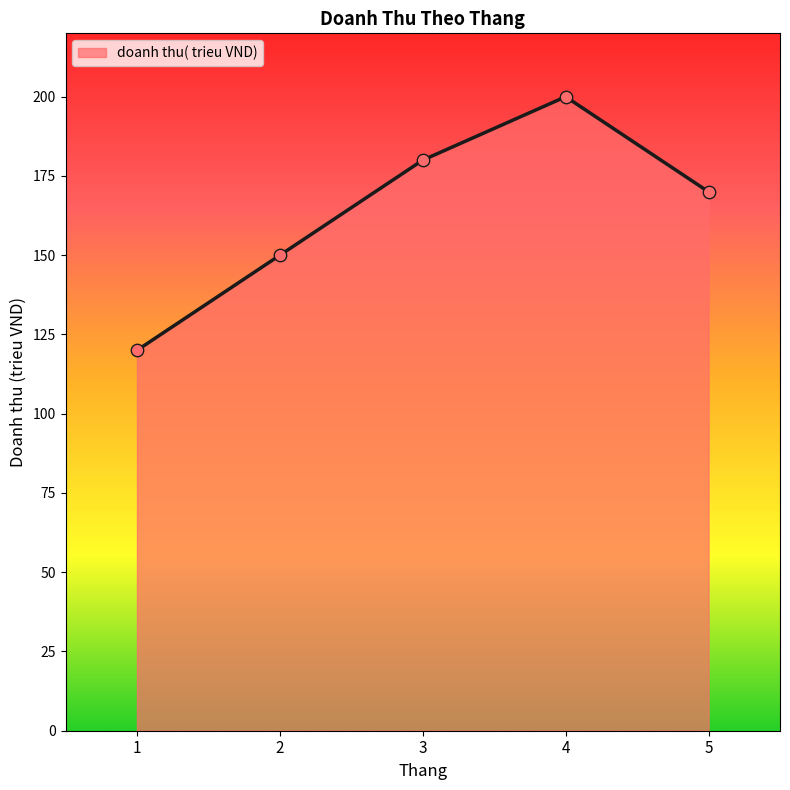

What is the change in value from 1 to 5?

+50